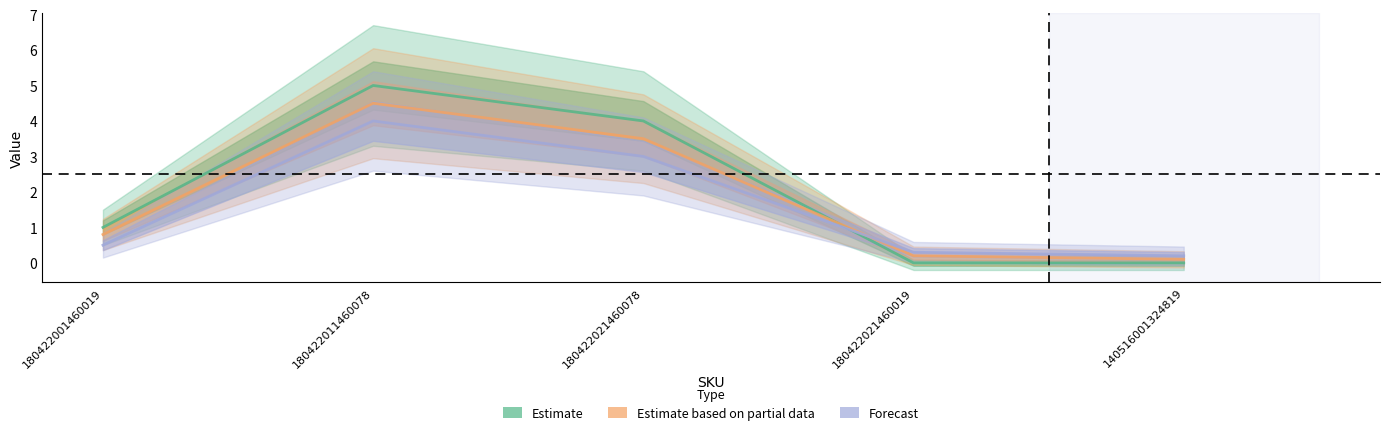

Reading left to right, list all the values displayed in this chart.

Estimate: 1.0	5.0	4.0	0.0	0.0
Estimate based on partial data: 0.8	4.5	3.5	0.2	0.1
Forecast: 0.5	4.0	3.0	0.3	0.2